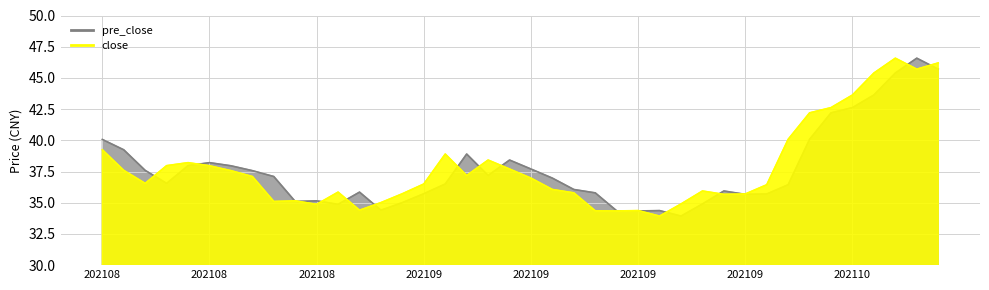

At 202109, list the series in order from largest to smallest.

close, pre_close